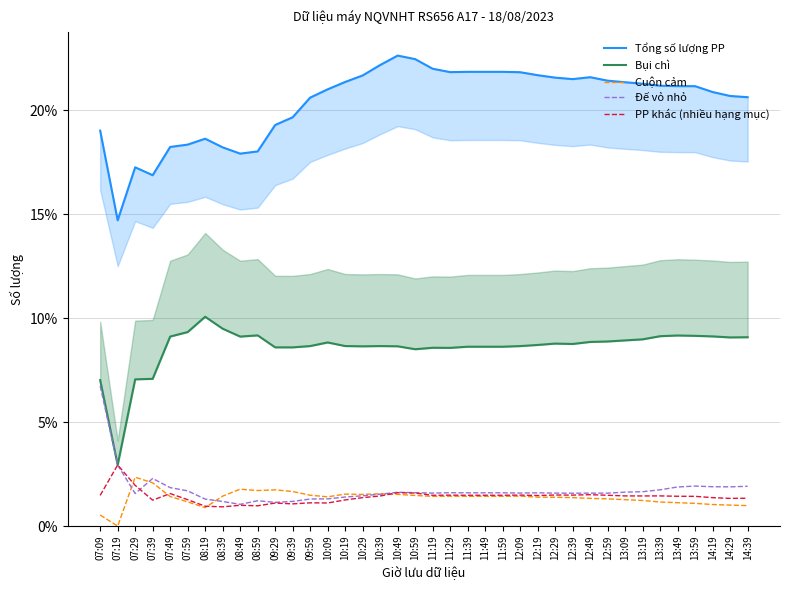

At which category does Đế vỏ nhỏ reach its first local valley?

07:29